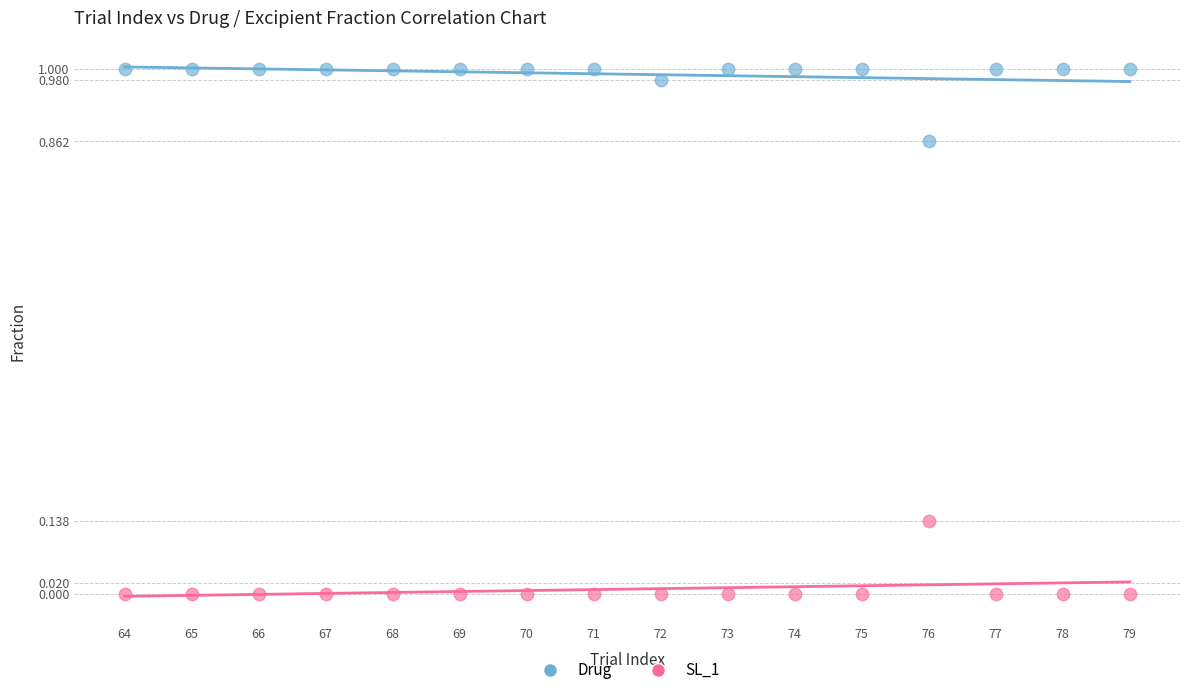

Which series reaches the maximum Y coordinate?

Drug